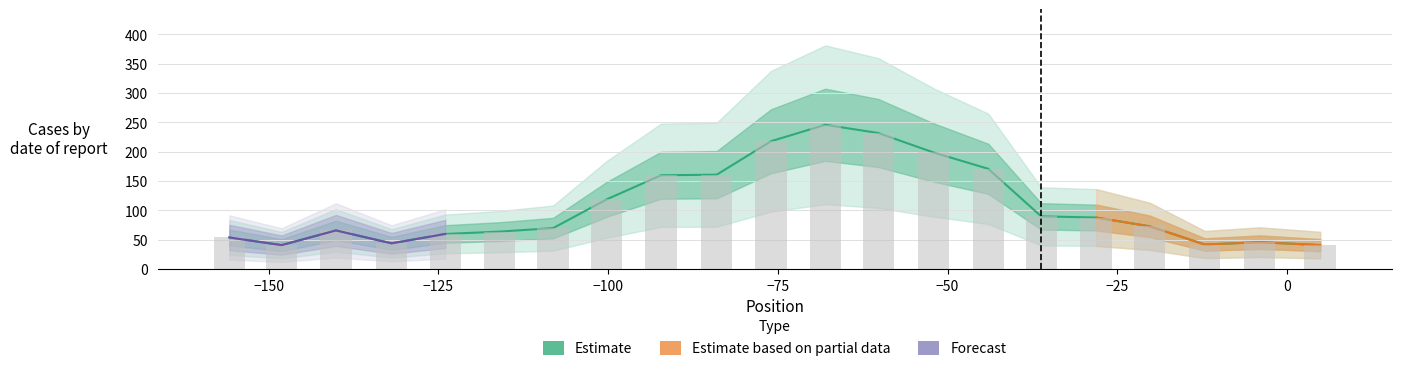

Is the value of y at 11 greater than the value of x at 17?

Yes